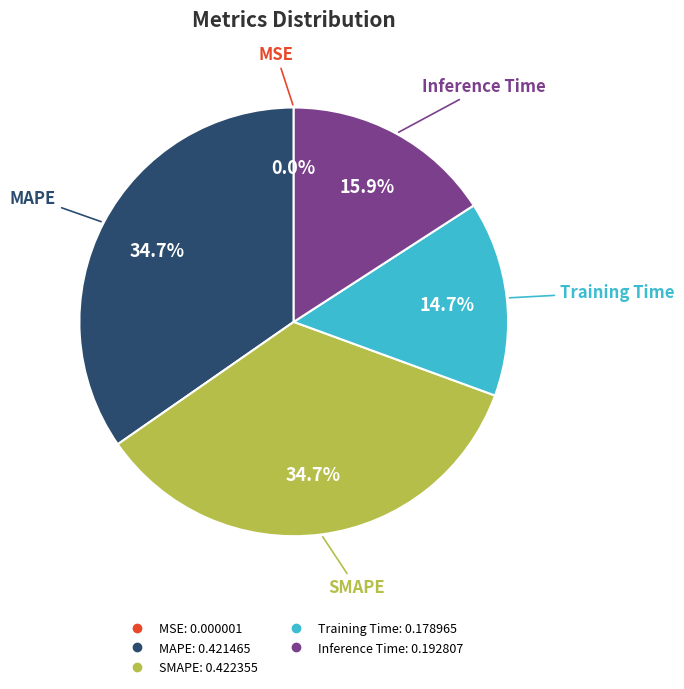

To the nearest percent, what percentage of the pie is Training Time?

15%